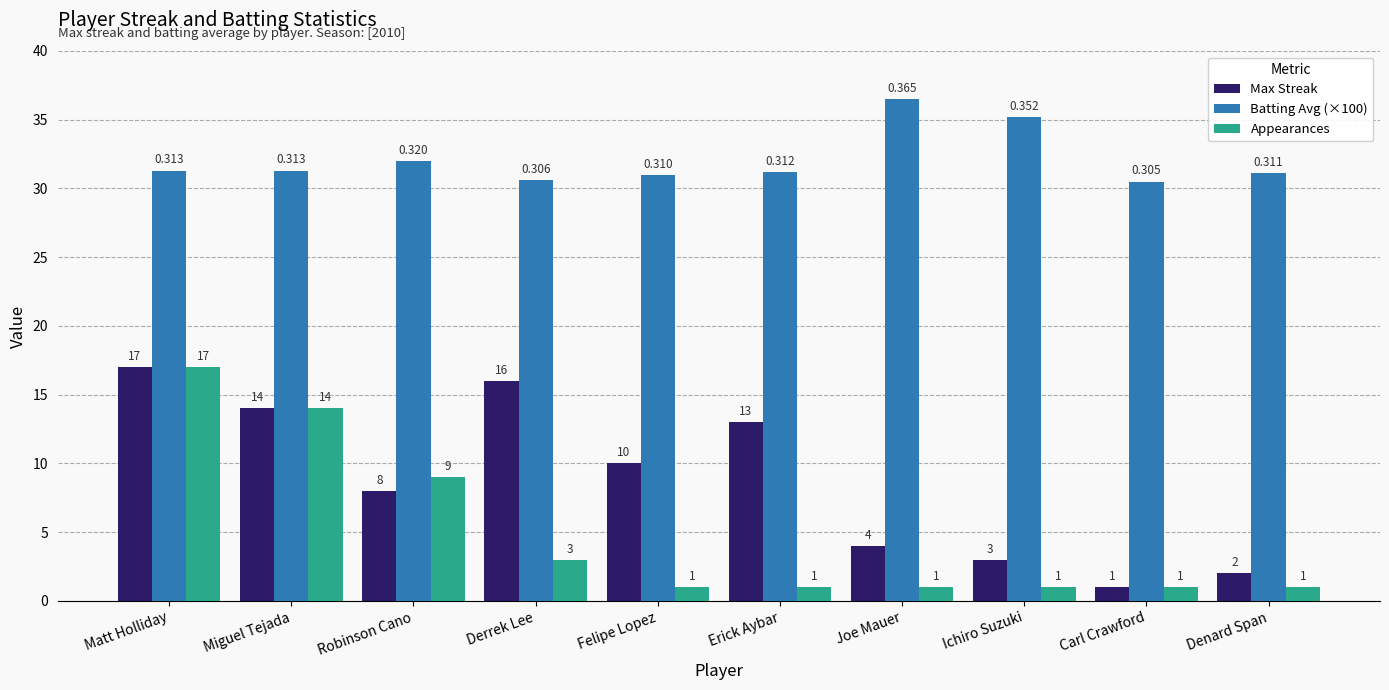

How many data points in Max Streak are less than 10?

5